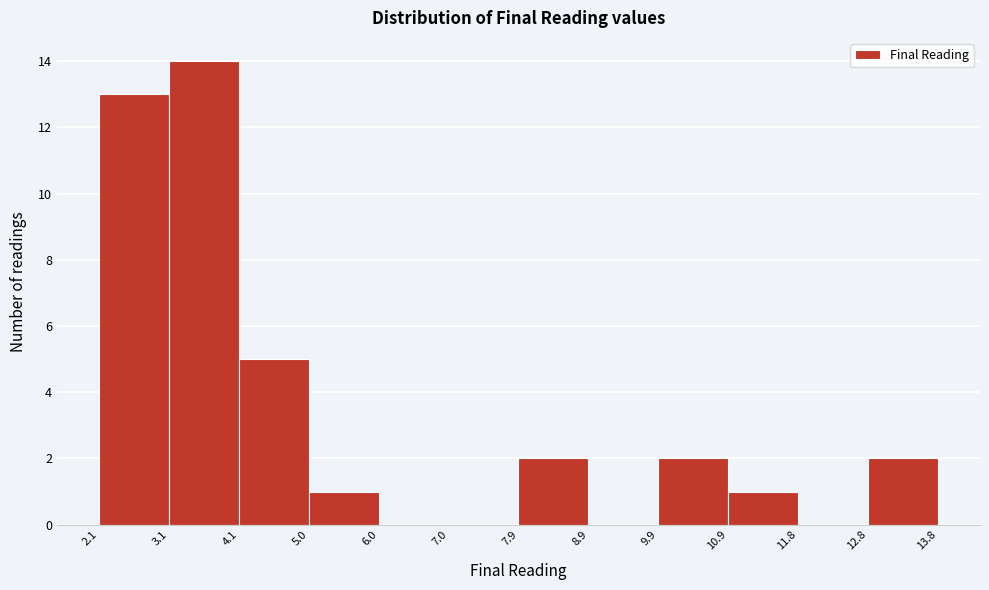

How tall is the bar that spans 9.9 to 10.9 on the x-axis? The values are not printed on the chart, so give them approximately, as read against the axis.

2